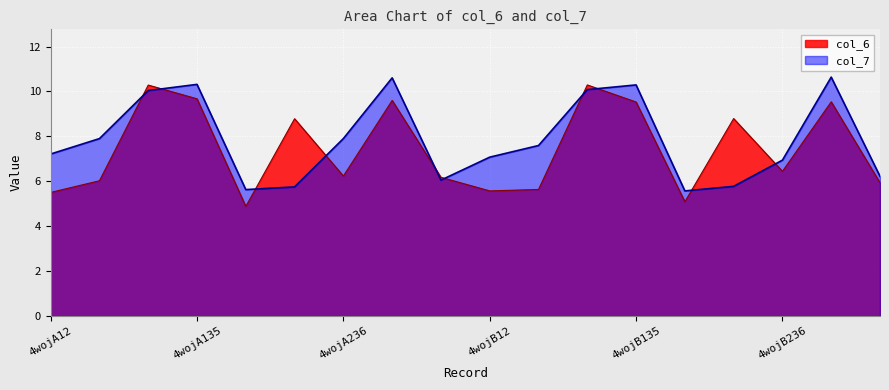

How many categories are shown in the chart?

18